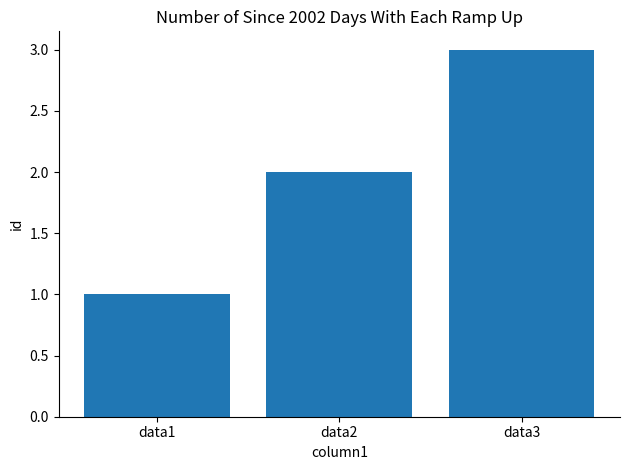

Which has a higher value, data3 or data1?

data3